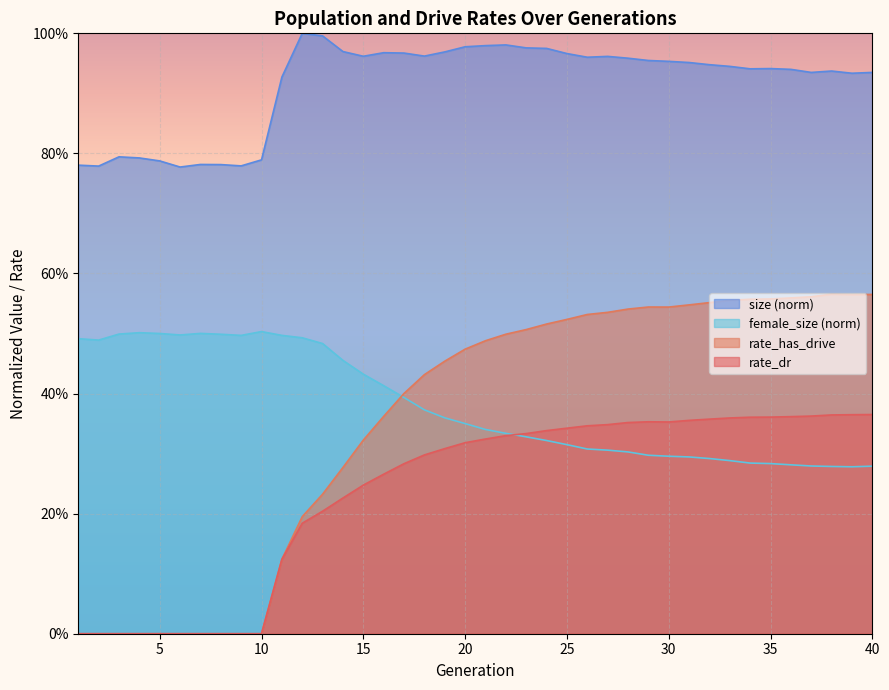

What is the value of the rate_dr point at the 26th from the left?

0.3